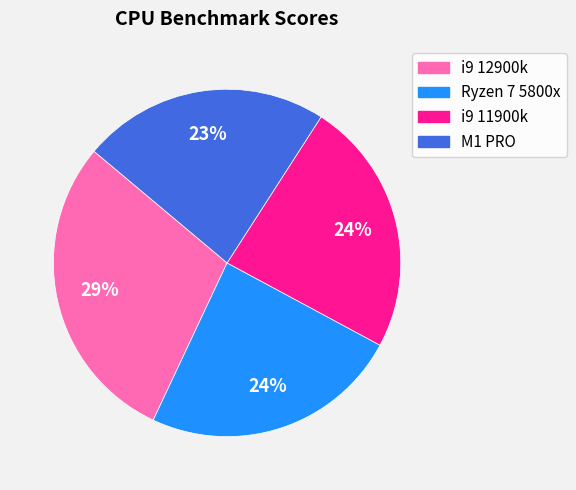

Is it true that M1 PRO is 23% of the pie?

True